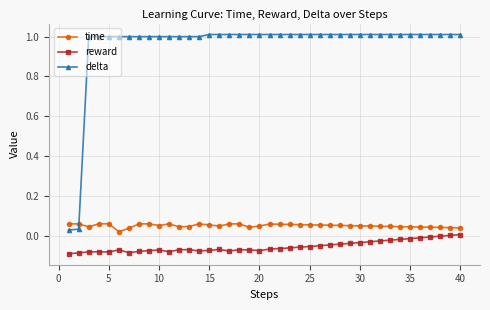

At how many categories does at least one series exceed 0?

40